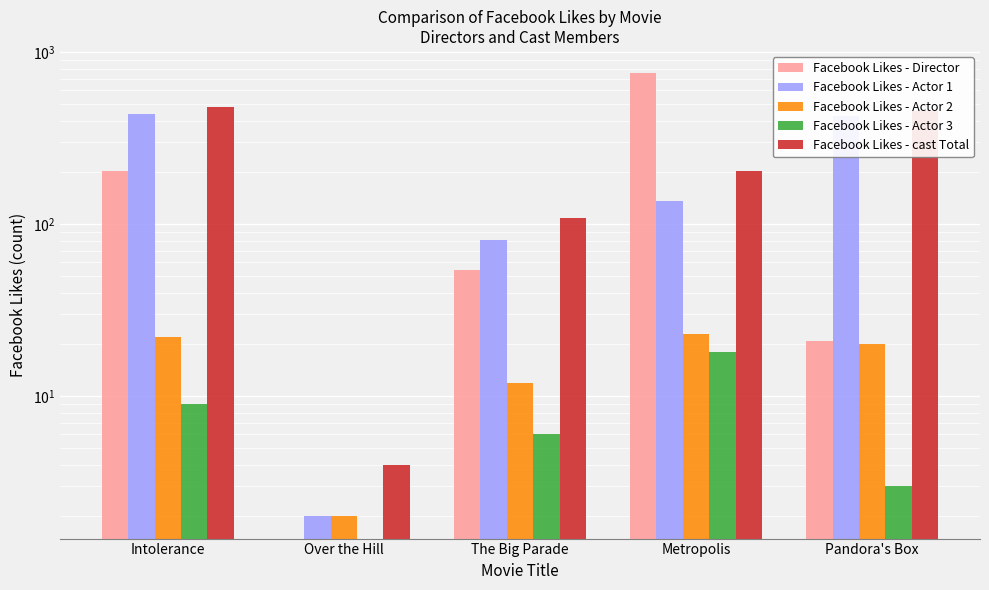

How many bars are there in total?

25